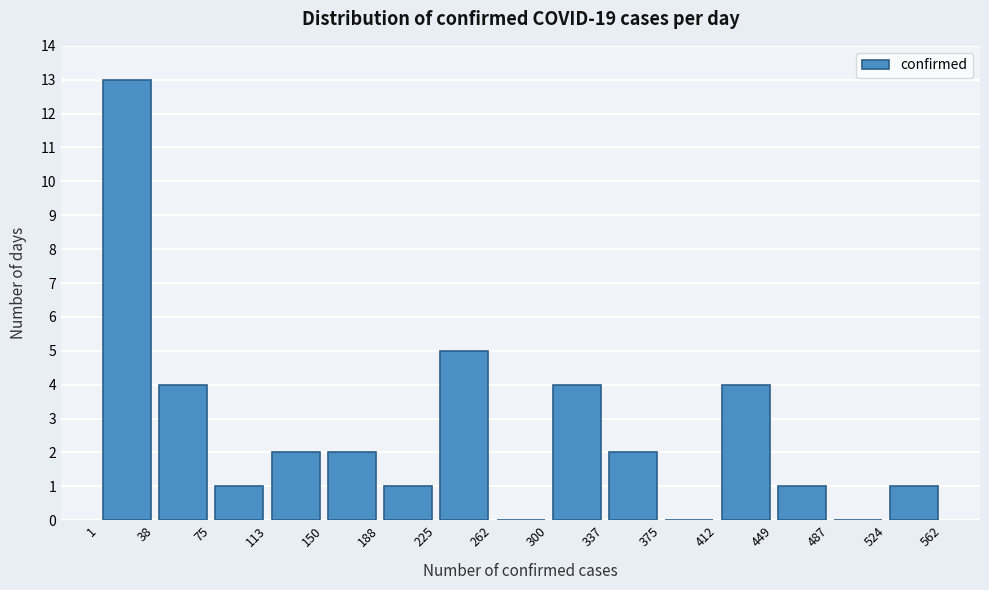

Reading left to right, list every bar in this chart as the range it spans on the x-axis followed by its height. The values are not printed on the chart, so give them approximately, as read against the axis.

1 to 38: 13
38 to 75: 4
75 to 113: 1
113 to 150: 2
150 to 188: 2
188 to 225: 1
225 to 262: 5
262 to 300: 0
300 to 337: 4
337 to 375: 2
375 to 412: 0
412 to 449: 4
449 to 487: 1
487 to 524: 0
524 to 562: 1